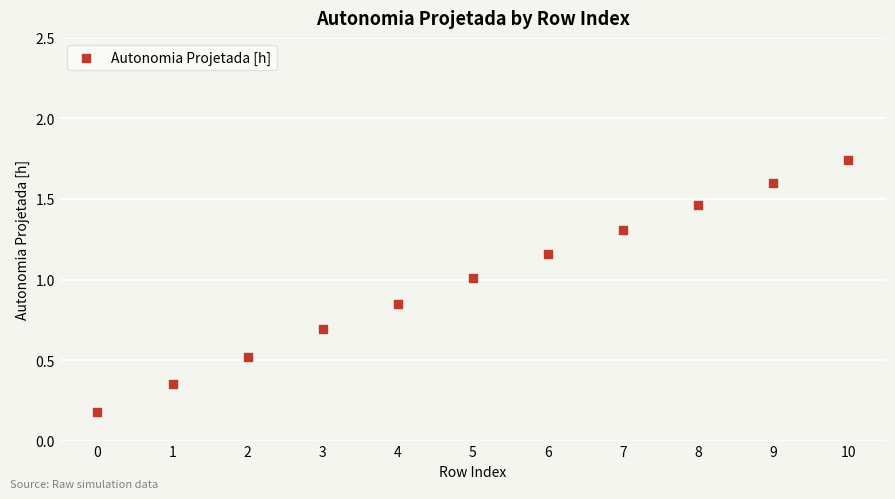

What is the range of Y values (max minus min)?

1.6